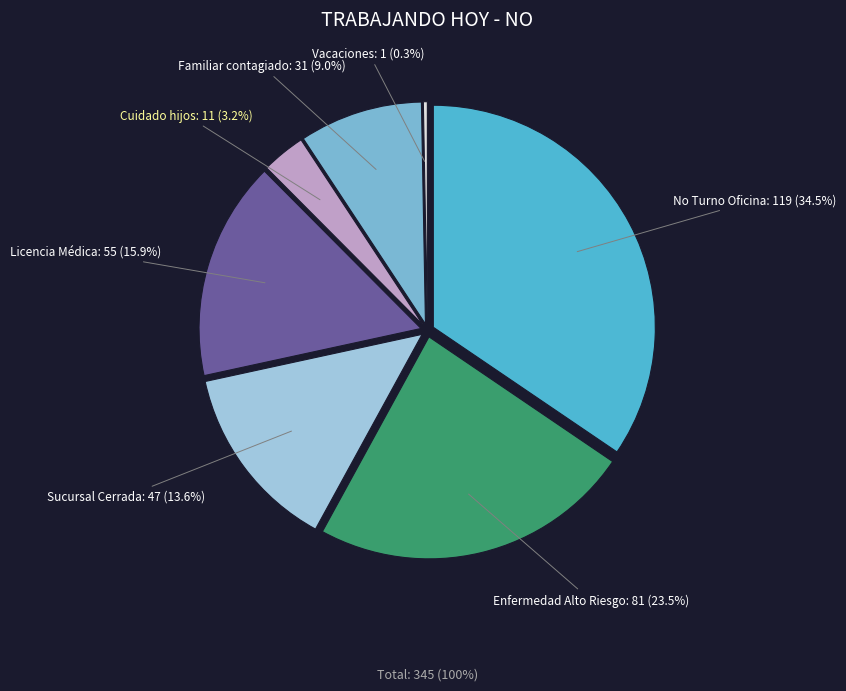

To the nearest percent, what is the combined percentage of Familiar u otro directo contagiado and Cuidado hijos?

12%